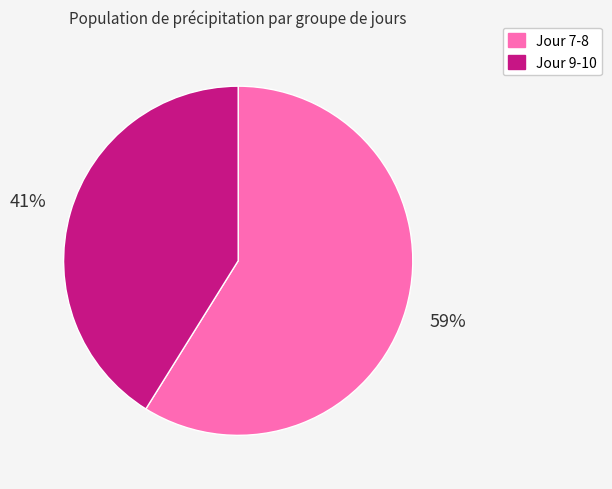

Which category has the biggest portion of the pie?

Jour 7-8